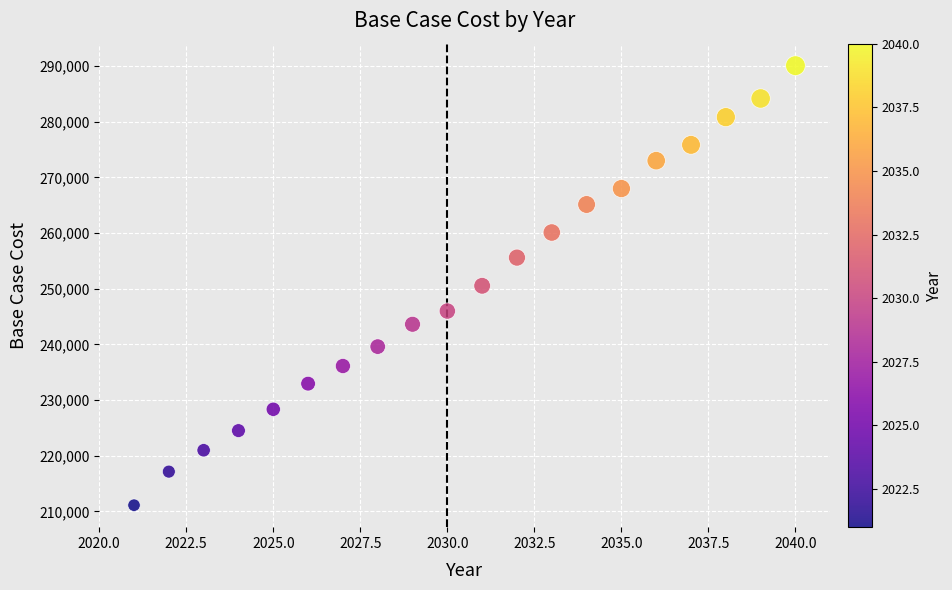

What is the range of X values (max minus min)?

19.0